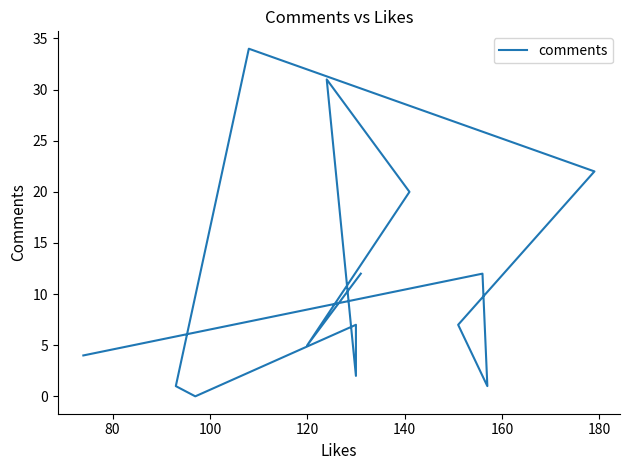

How many categories are shown in the chart?

14